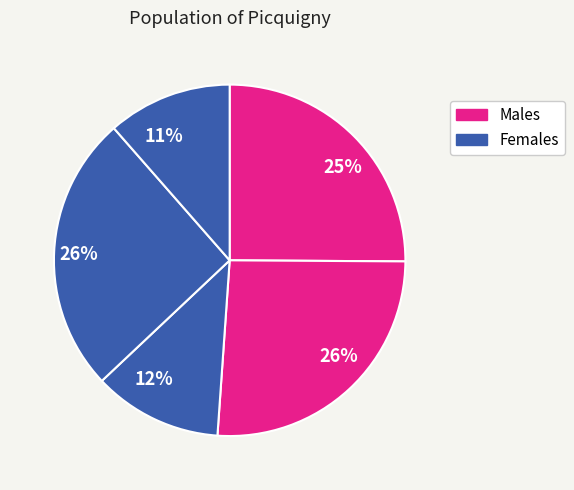

To the nearest percent, what is the average slice percentage?

20%